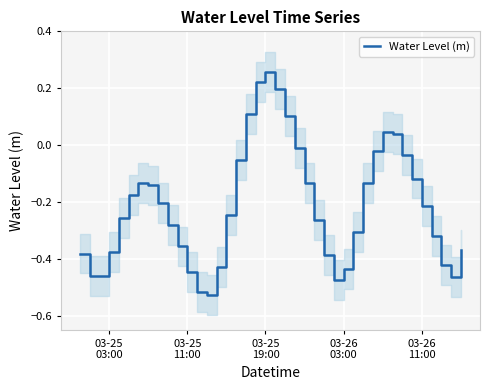

How many distinct data groups are displayed?

1